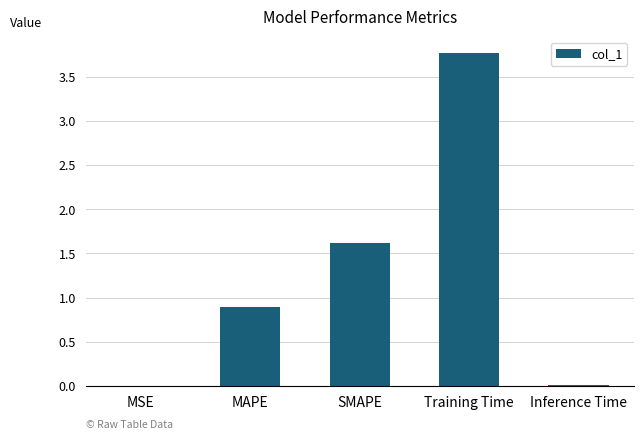

Which has a higher value, SMAPE or Inference Time?

SMAPE